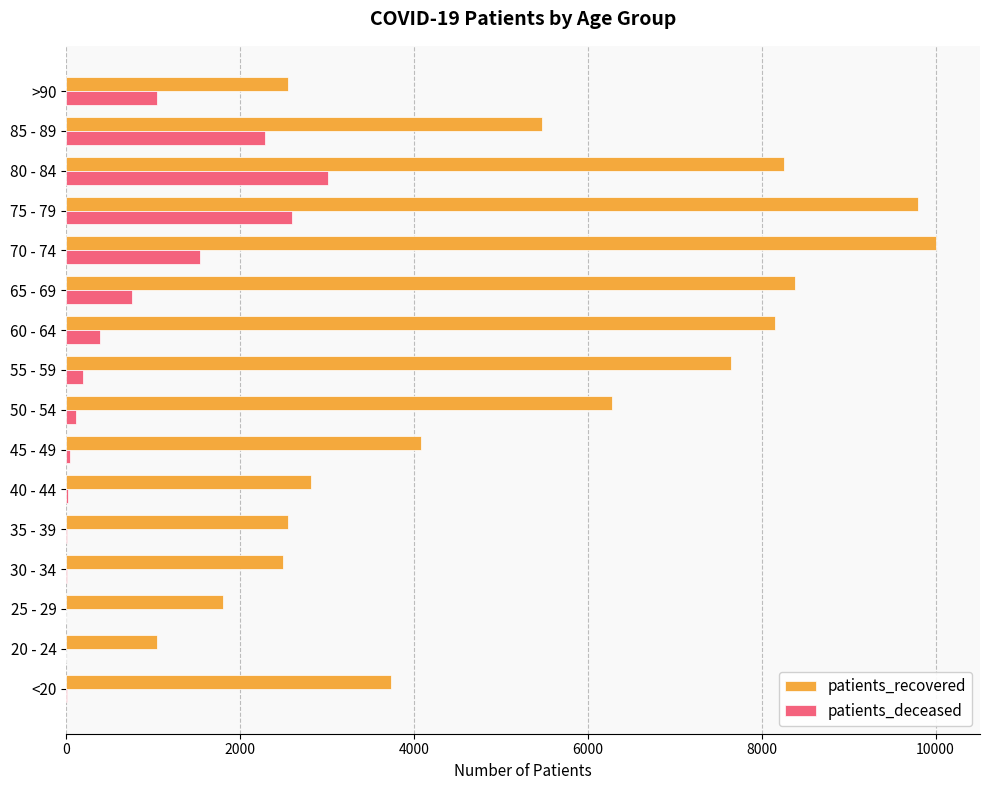

What are all the series names shown in the legend?

patients_recovered, patients_deceased